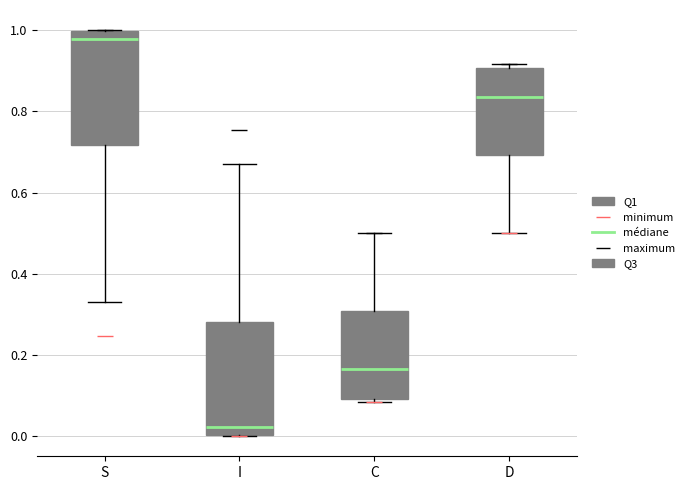

Where does the median line of the box for D sit on the y-axis? The values are not printed on the chart, so give them approximately, as read against the axis.

0.84